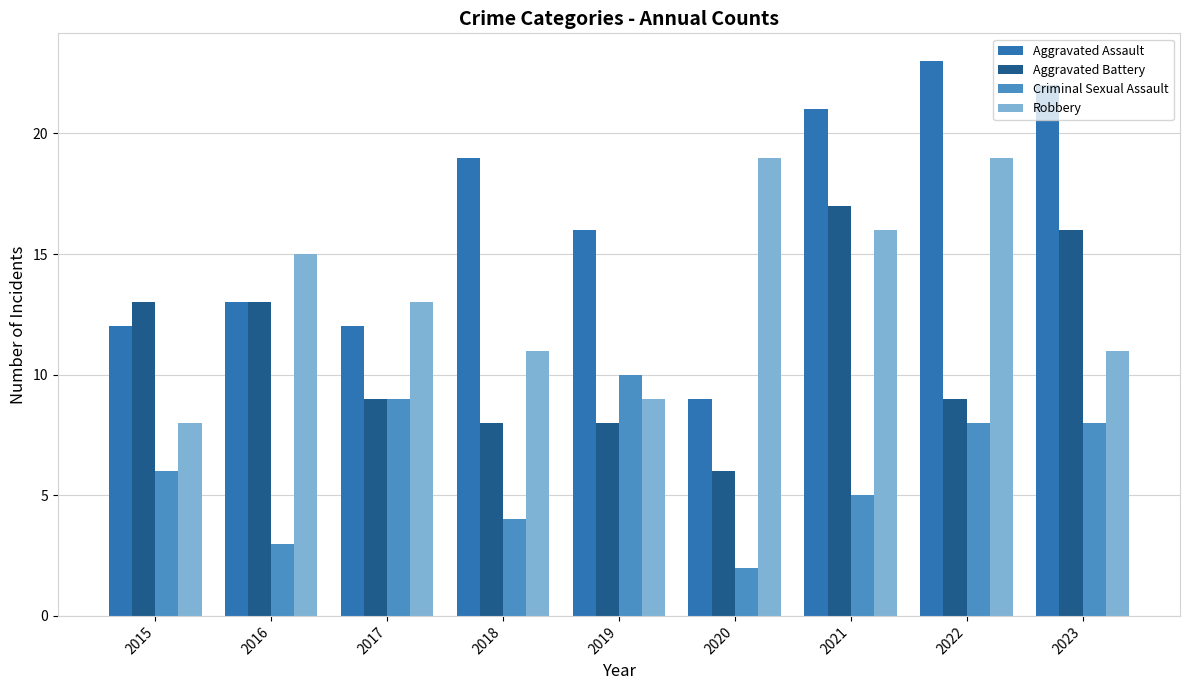

List the series in order of their peak value, lowest first.

Criminal Sexual Assault, Aggravated Battery, Robbery, Aggravated Assault